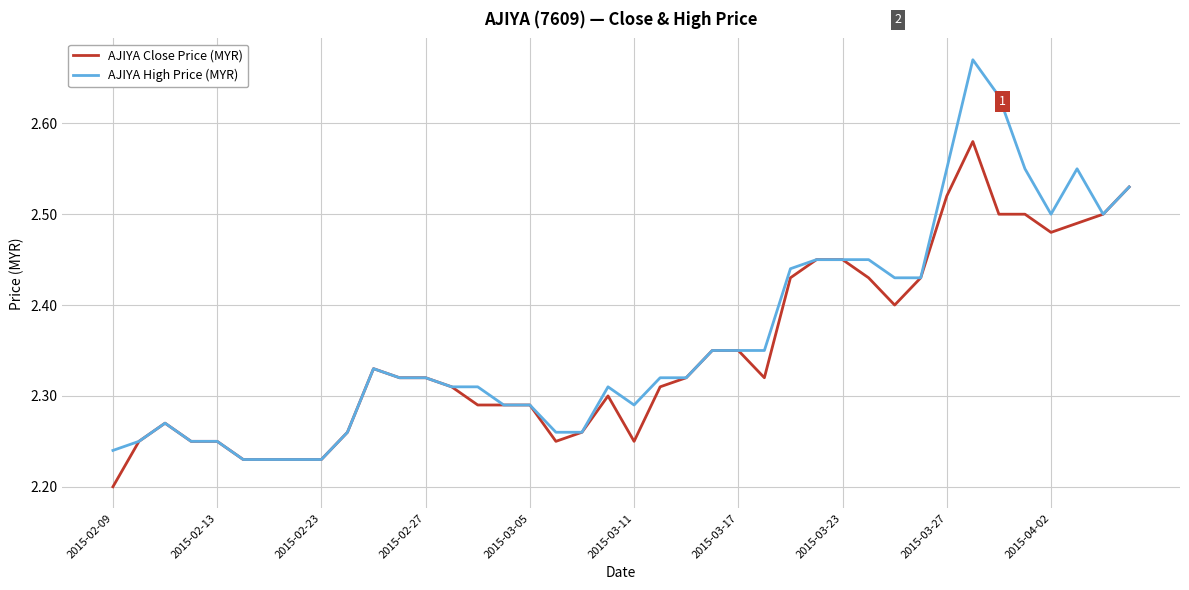

Which series has the largest range (max minus min)?

AJIYA High Price (MYR)